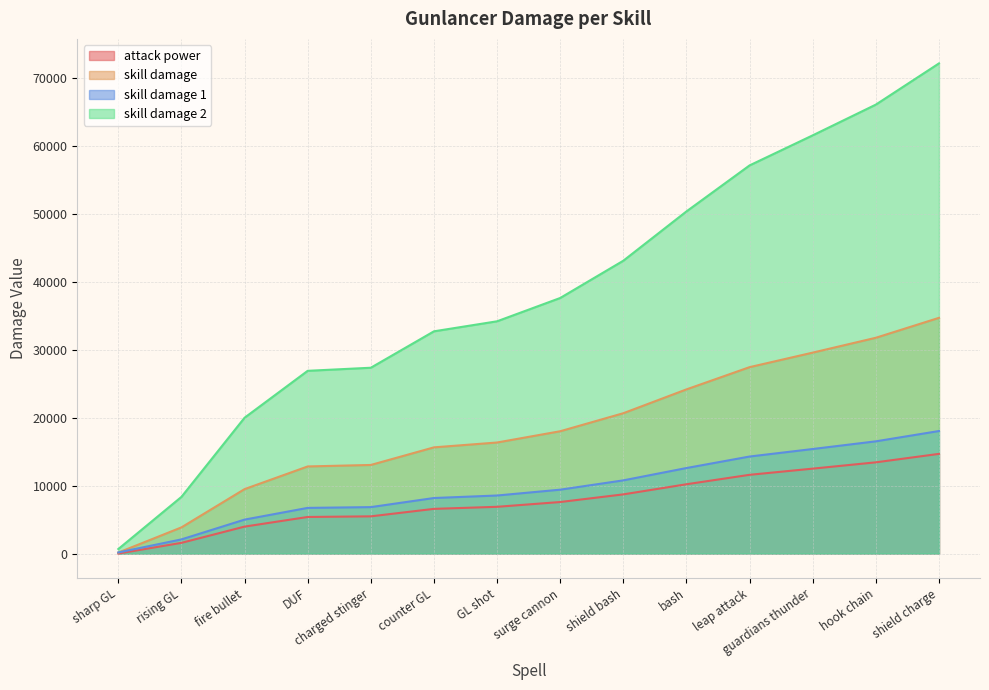

Reading right to left, list all the values displayed in this chart.

attack power: shield charge=14670	hook chain=13425	guardians thunder=12497	leap attack=11589	bash=10199	shield bash=8710	surge cannon=7584	GL shot=6880	counter GL=6577	charged stinger=5477	DUF=5384	fire bullet=3967	rising GL=1576	sharp GL=0
skill damage: shield charge=34689	hook chain=31757	guardians thunder=29571	leap attack=27433	bash=24160	shield bash=20653	surge cannon=18001	GL shot=16343	counter GL=15630	charged stinger=13039	DUF=12820	fire bullet=9483	rising GL=3852	sharp GL=143
skill damage 1: shield charge=18032	hook chain=16515	guardians thunder=15385	leap attack=14279	bash=12586	shield bash=10772	surge cannon=9401	GL shot=8543	counter GL=8174	charged stinger=6834	DUF=6721	fire bullet=4995	rising GL=2083	sharp GL=165
skill damage 2: shield charge=72134	hook chain=66069	guardians thunder=61547	leap attack=57124	bash=50352	shield bash=43097	surge cannon=37611	GL shot=34181	counter GL=32705	charged stinger=27346	DUF=26893	fire bullet=19989	rising GL=8340	sharp GL=667